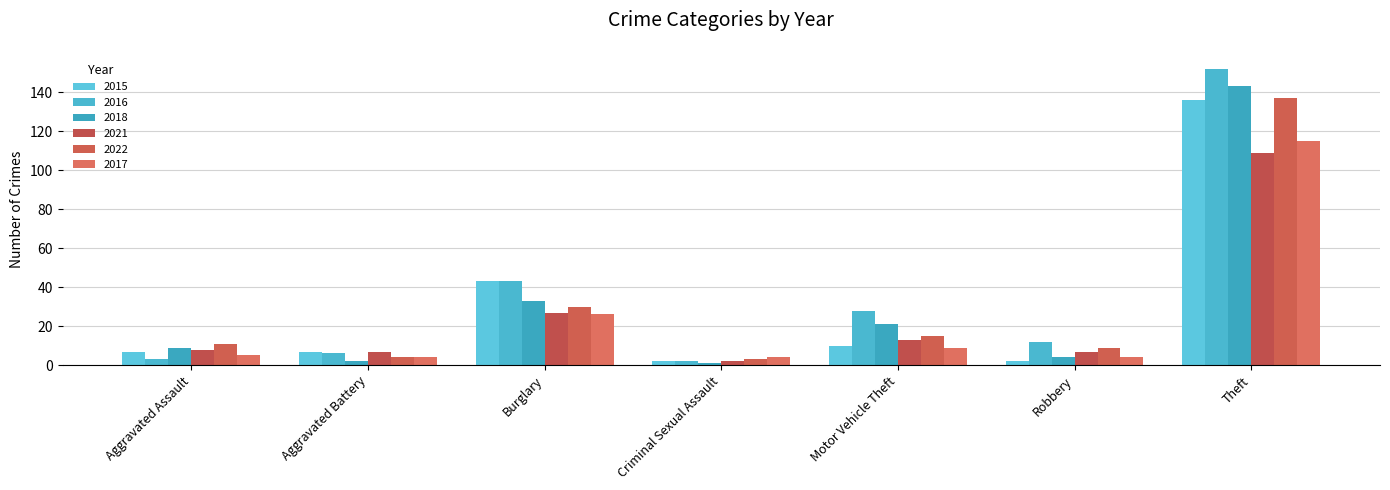

How many bars are there in each group?

6